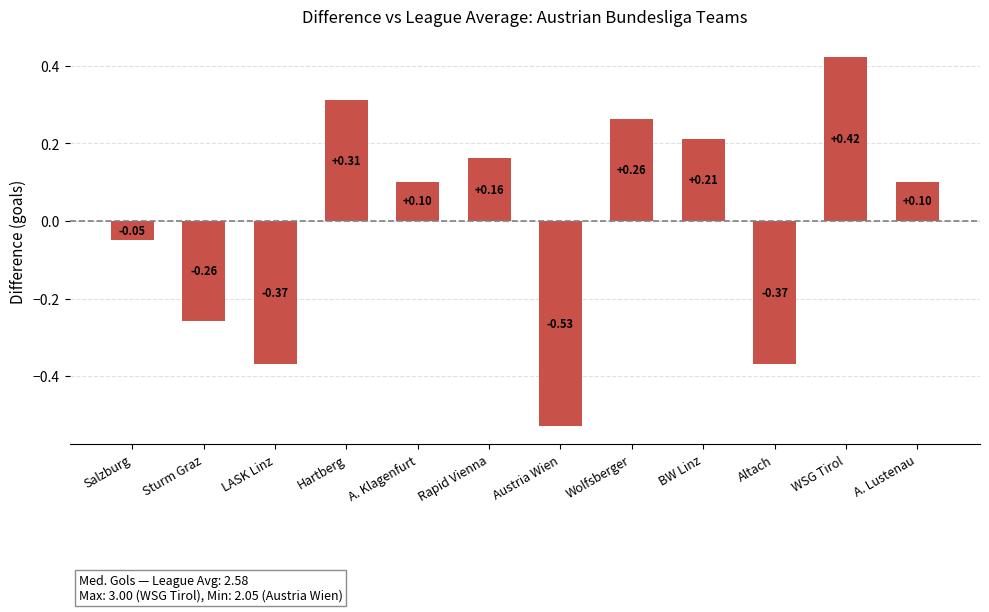

How many data points are above 0?

7